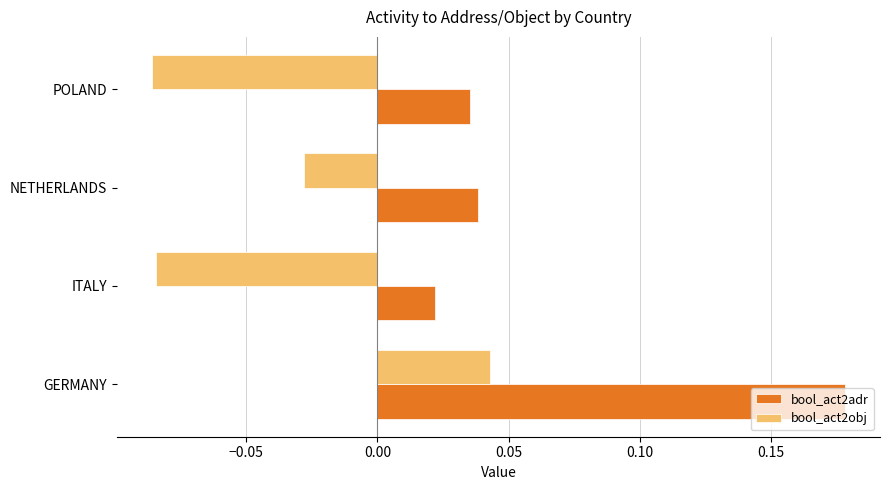

Which category has the highest value across all series?

GERMANY